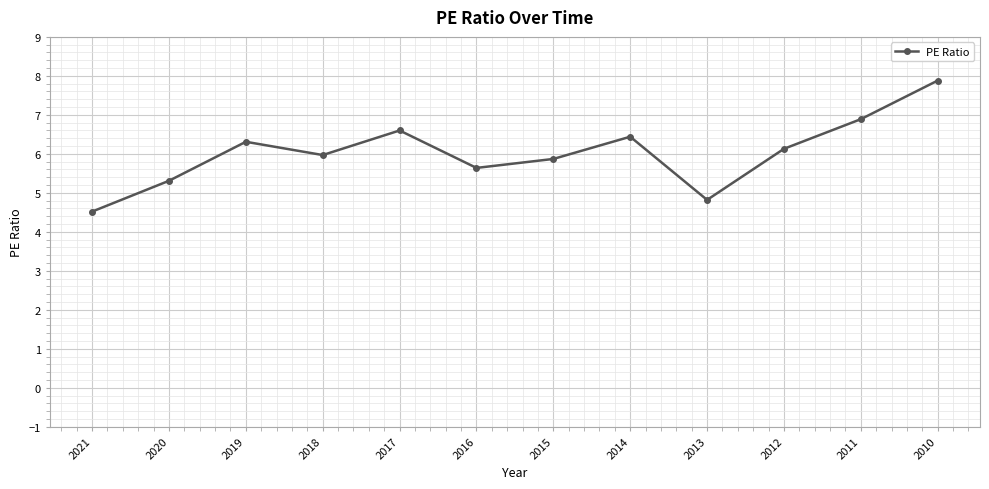

What is the change in value from 2018 to 2016?

-0.3